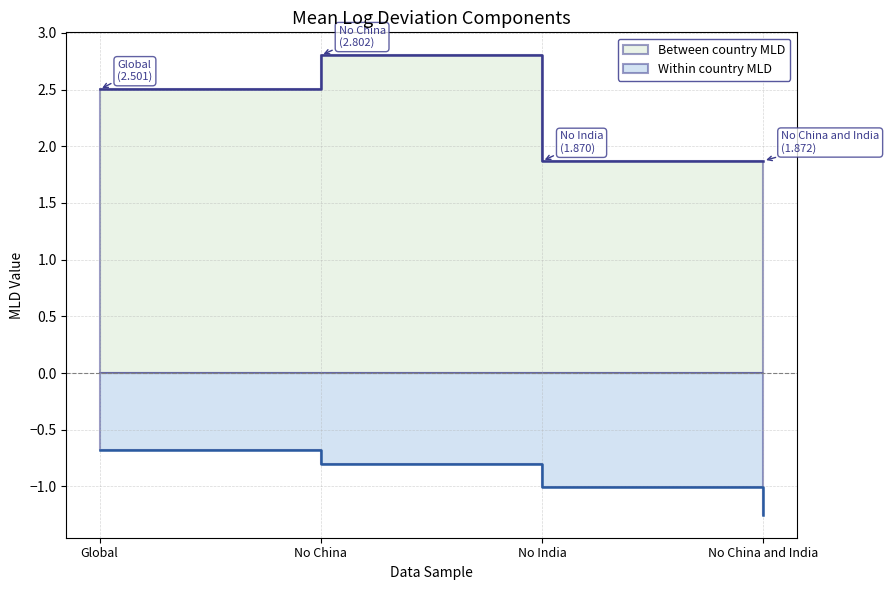

The value of Between country MLD at No China and India is 0.8. True or false?

False